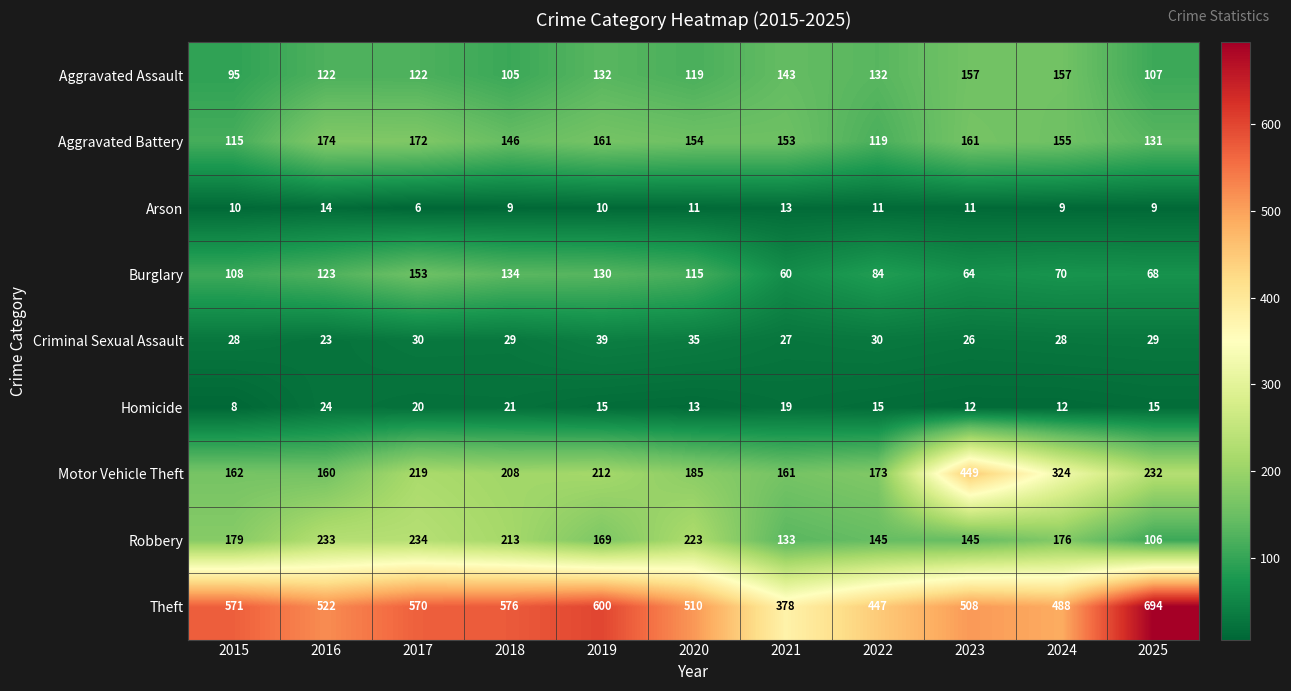

Where does the Aggravated Battery series first go above 154?

2016